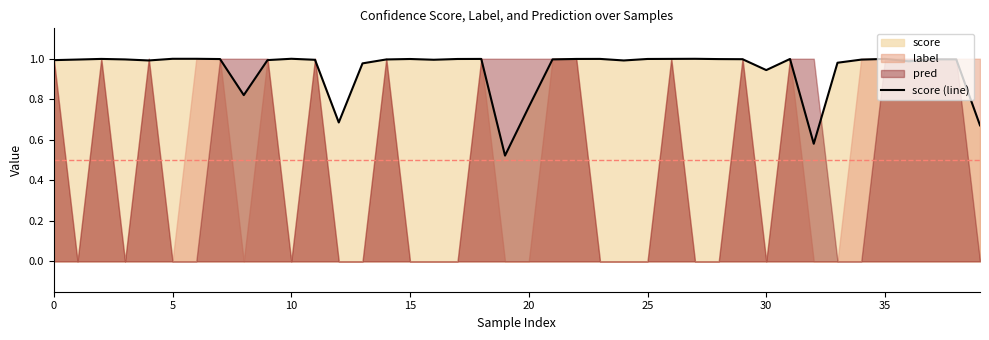

How many interior local peaks (higher than both neighbors) does the data have?

10